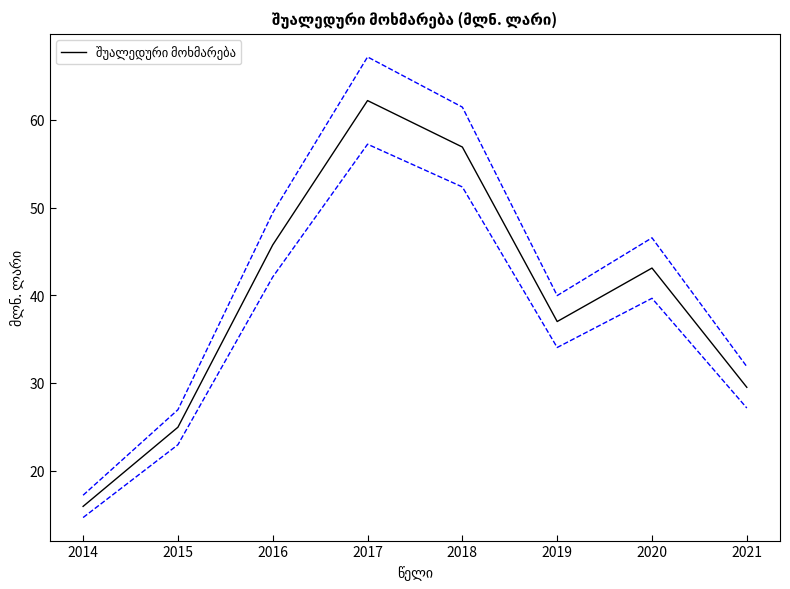

Which label corresponds to the largest value in the chart?

2017